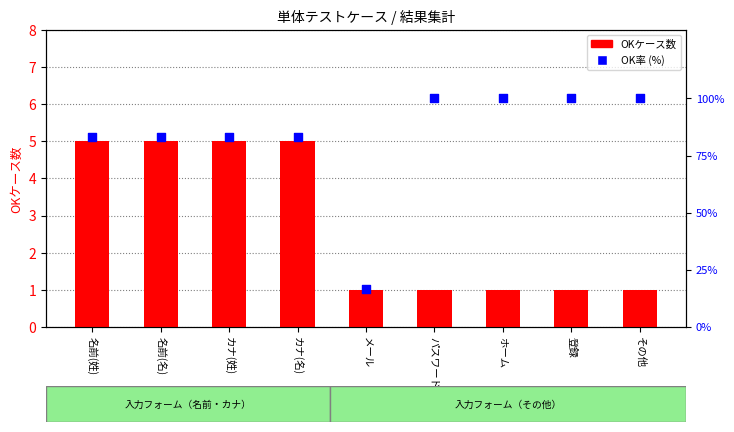

At which category is the sum across all series the highest?

パスワード